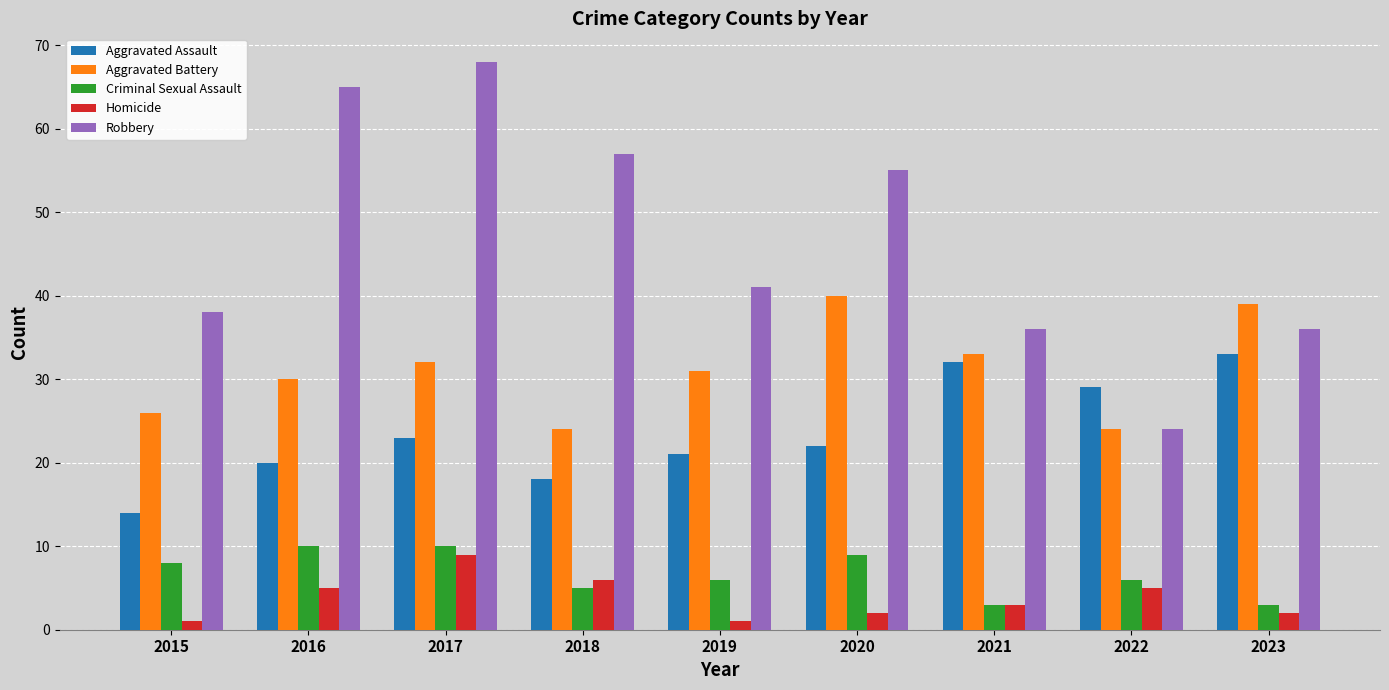

What is the difference between the Aggravated Assault values at 2016 and 2023?

13